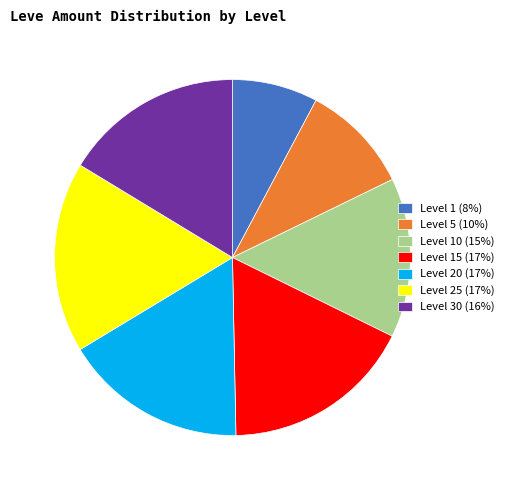

How many segments does this pie chart have?

7